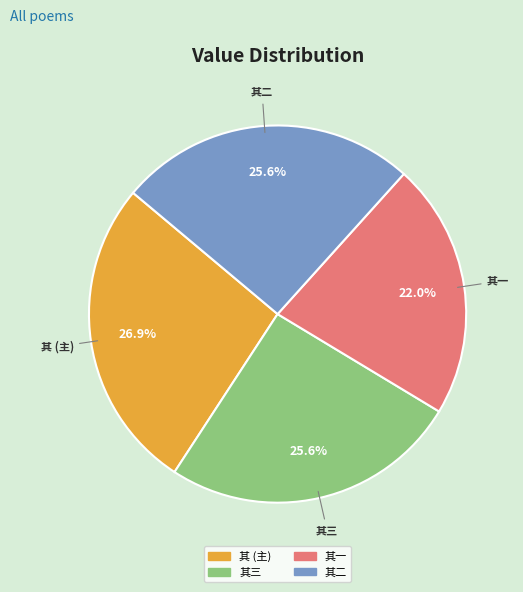

Is there any slice that represents more than half of the pie?

No